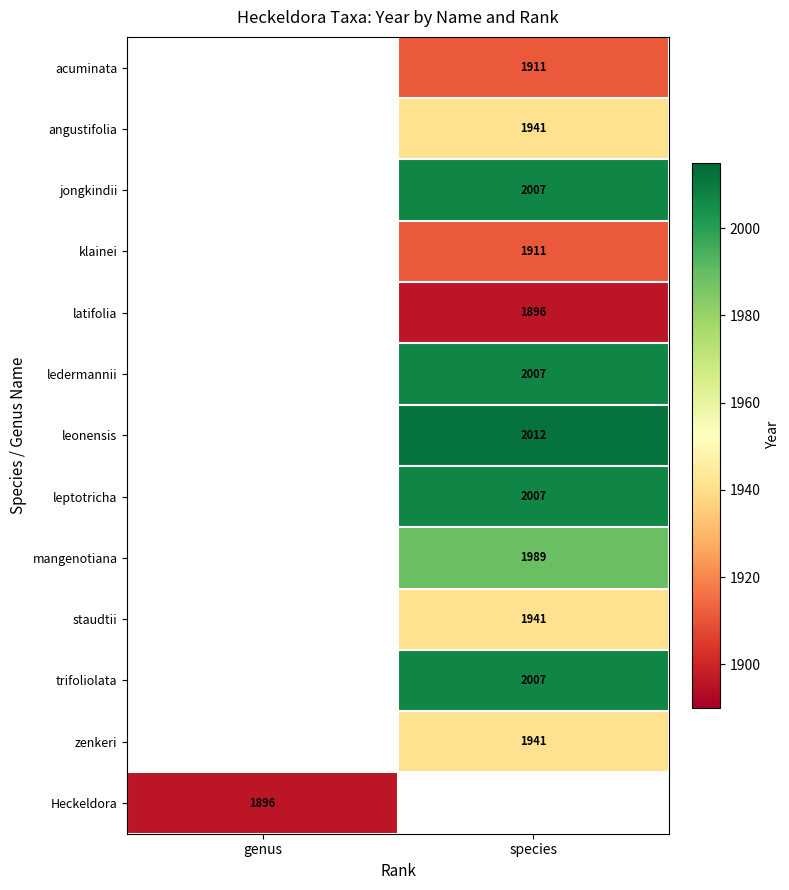

Is it true that jongkindii equals 650.3 at species?

False